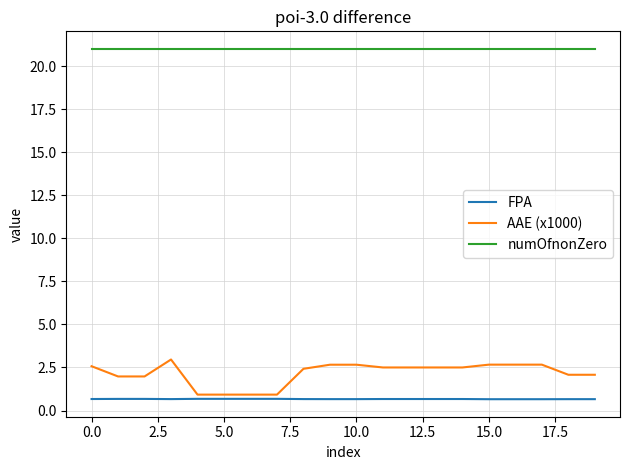

Which series has the largest total across all categories?

numOfnonZero